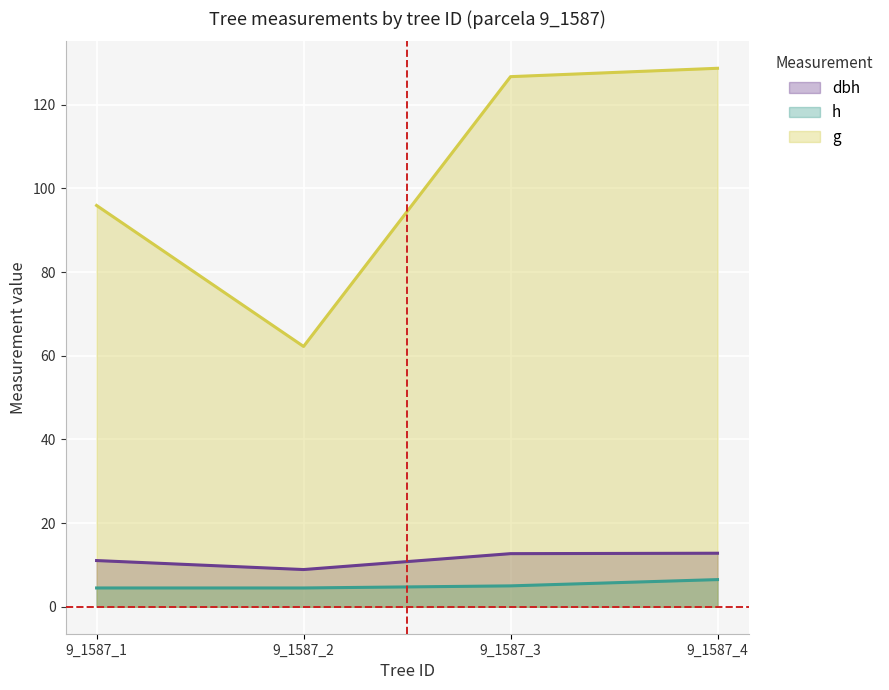

Which series has the widest spread of values?

g